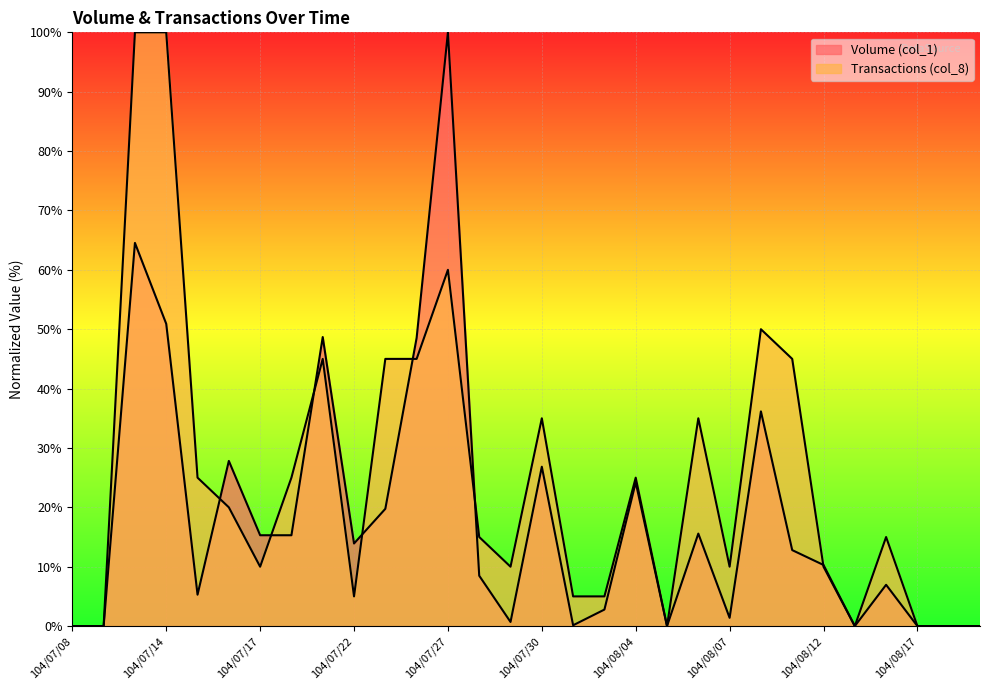

What is the highest value of the Transactions (col_8) series?

100.0